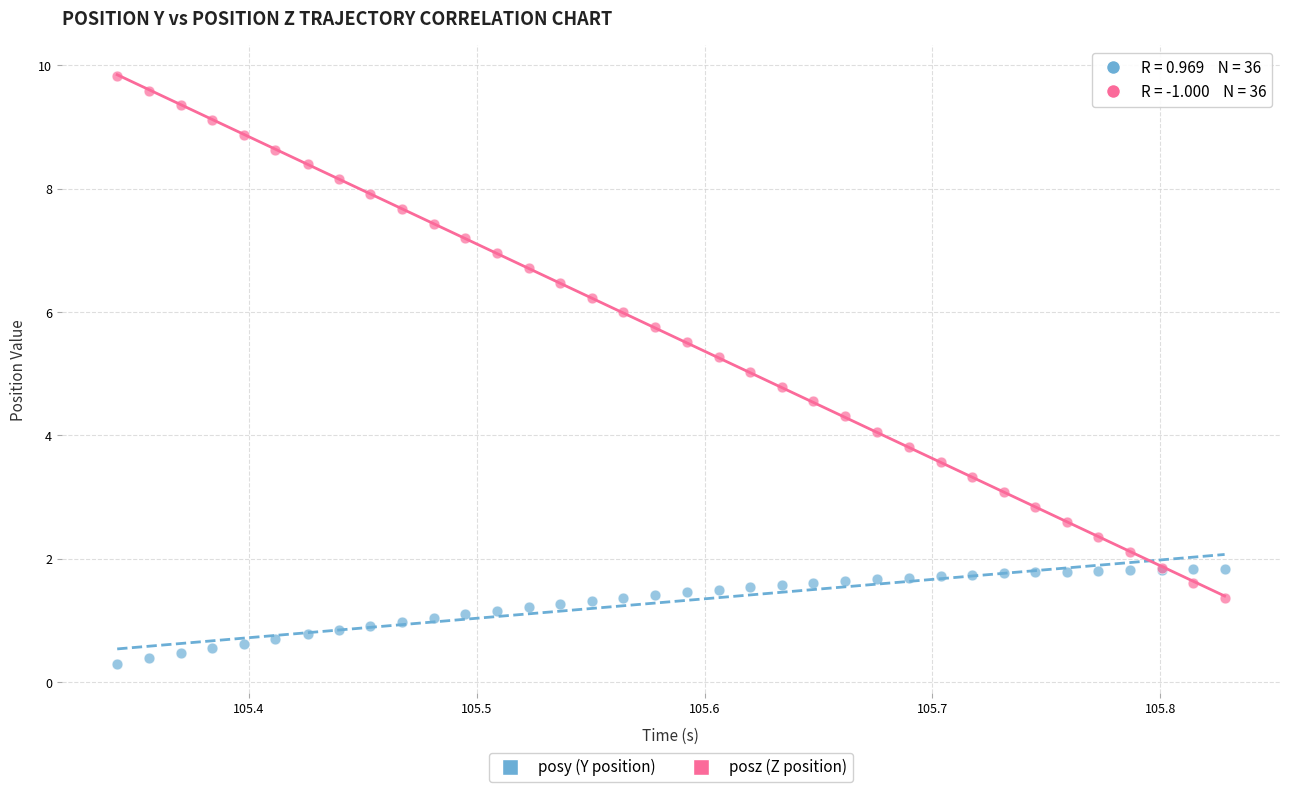

Which series reaches the minimum Y coordinate?

posy (Y position)